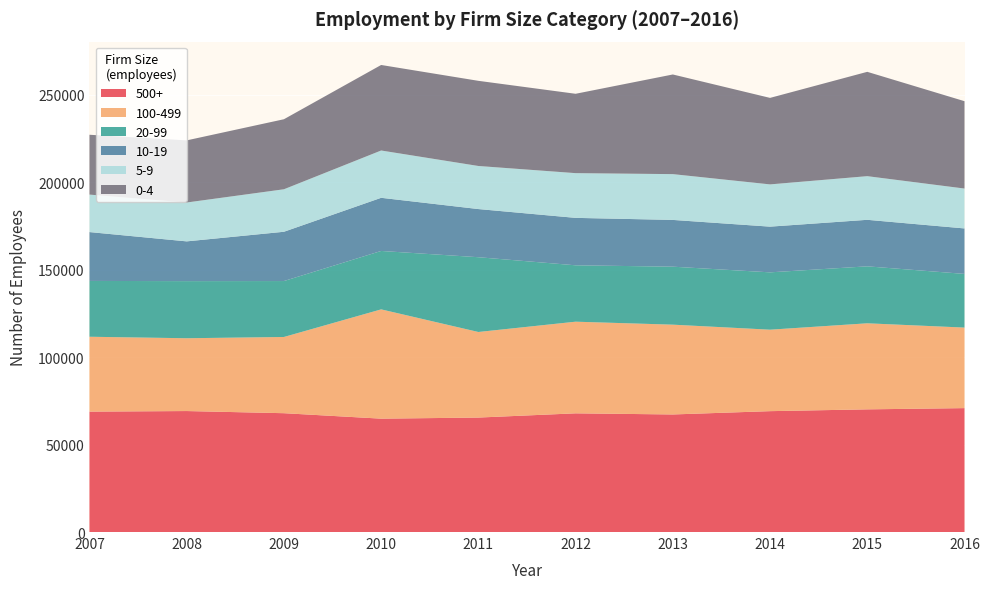

Reading right to left, list all the values displayed in this chart.

500+: 70869	70161	69132	67242	67884	65468	64842	67964	69191	68868
100-499: 46060	49220	46592	51356	52415	48940	62502	43592	41643	42823
20-99: 30702	32582	32803	33171	32255	42771	33417	31994	32667	31925
10-19: 26005	26605	26133	26741	27126	27540	30395	28181	22736	27941
5-9: 22816	24967	24168	26190	25582	24637	27057	24308	22231	21438
0-4: 49963	59674	49473	56995	45388	48704	48916	40054	35538	34220